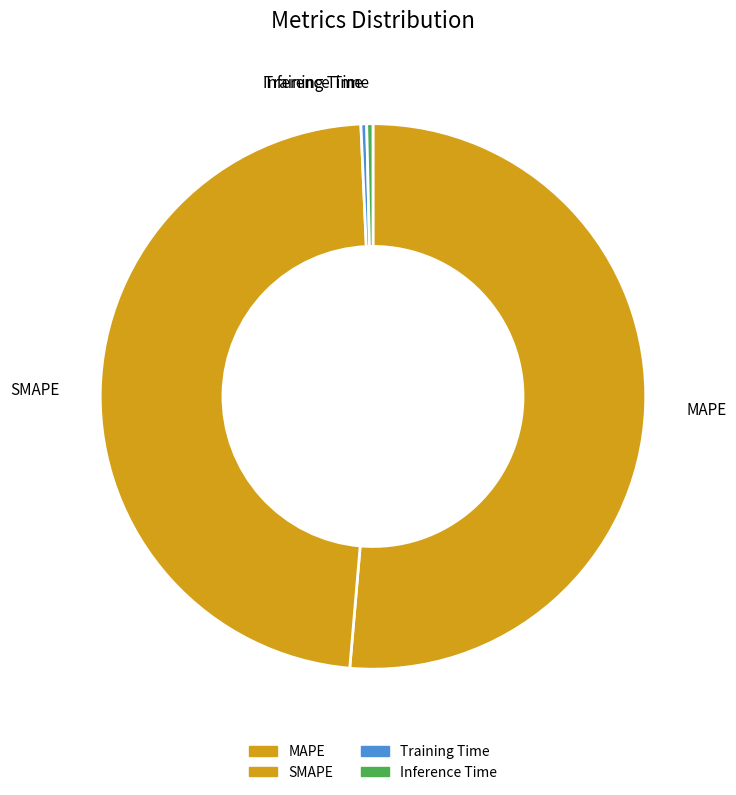

Between MAPE and SMAPE, which is larger?

MAPE